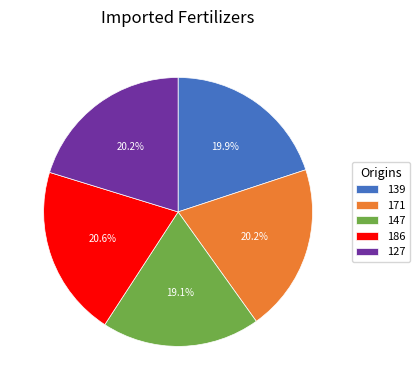

Which slice is the smallest?

147